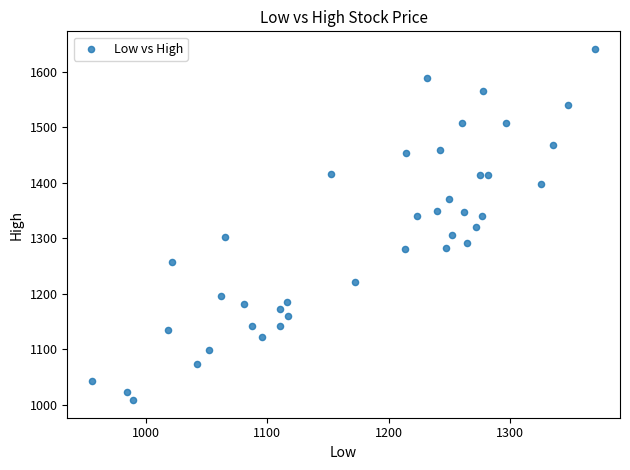

What is the range of Y values (max minus min)?

633.1